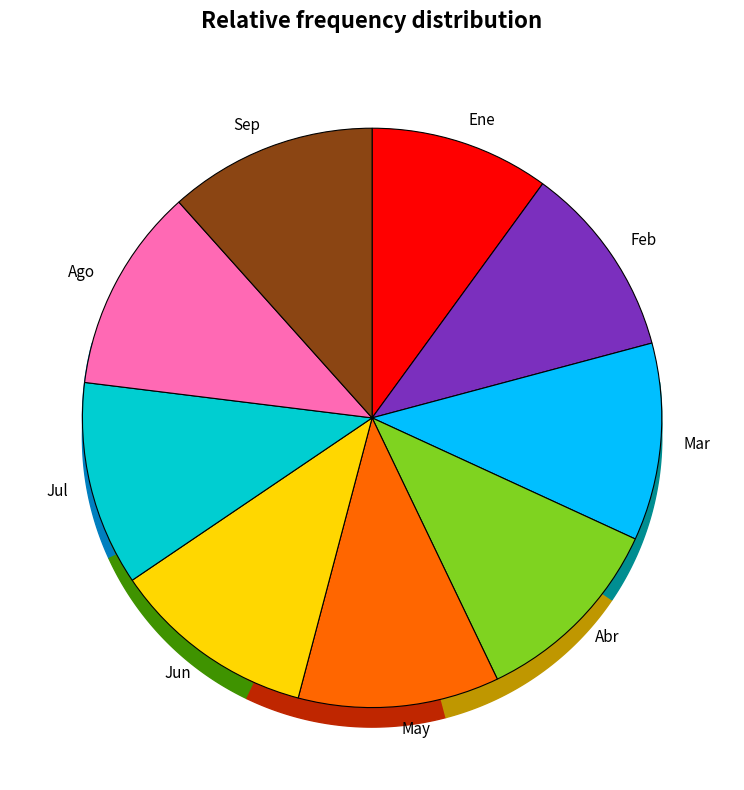

How many slices are in this pie chart?

9